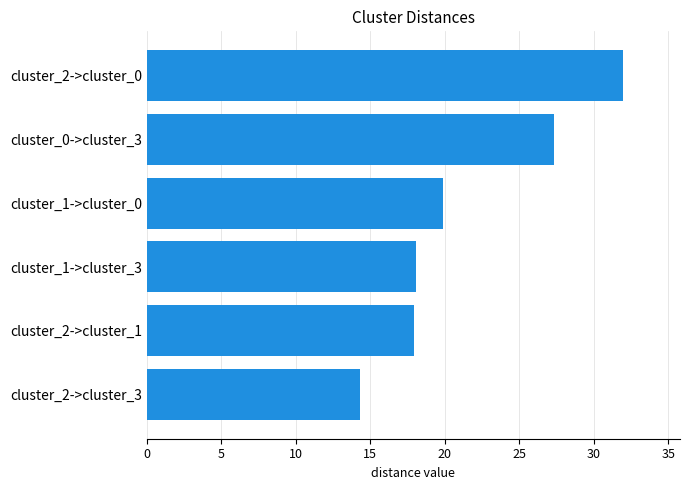

Is it true that the value at cluster_2->cluster_0 is 31.9?

True